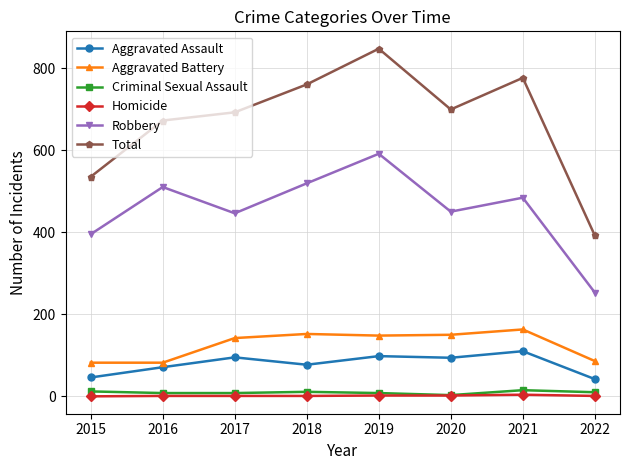

True or false: Robbery has more than 0 points higher than both neighbors.

True